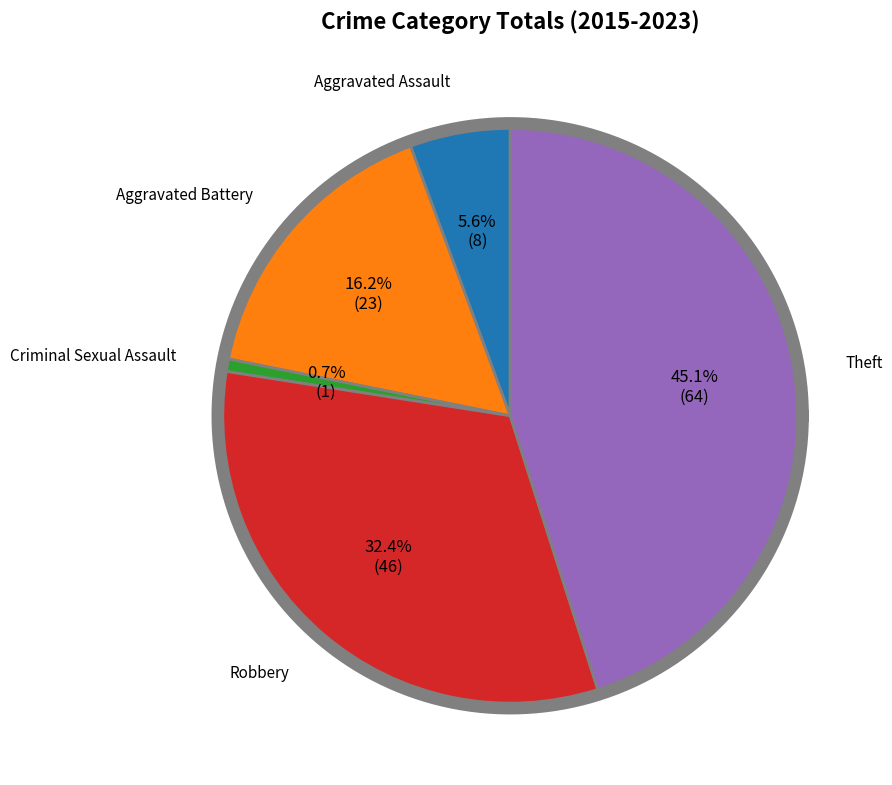

Rank the categories by value from lowest to highest.

Criminal Sexual Assault, Aggravated Assault, Aggravated Battery, Robbery, Theft